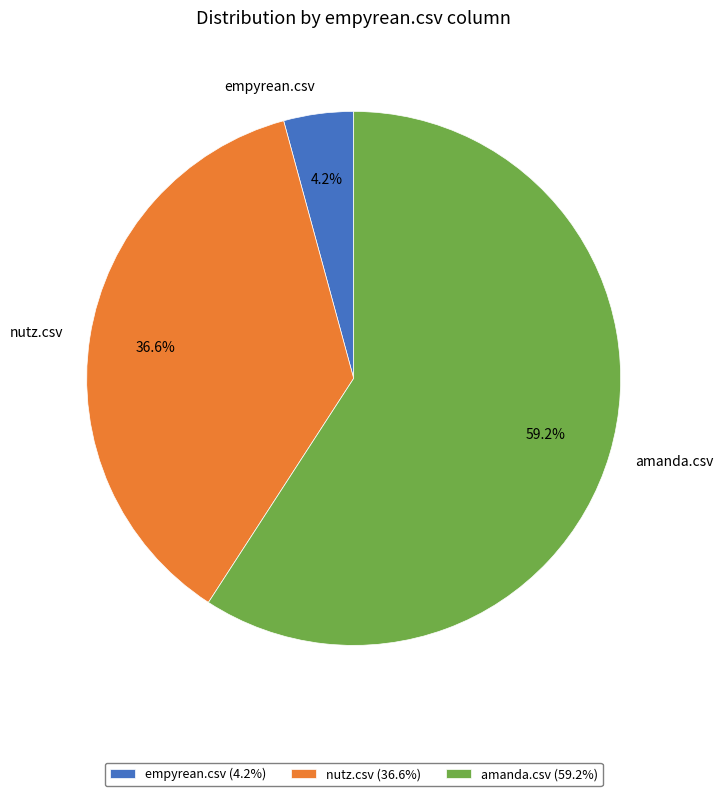

Is there a majority slice in this chart?

Yes